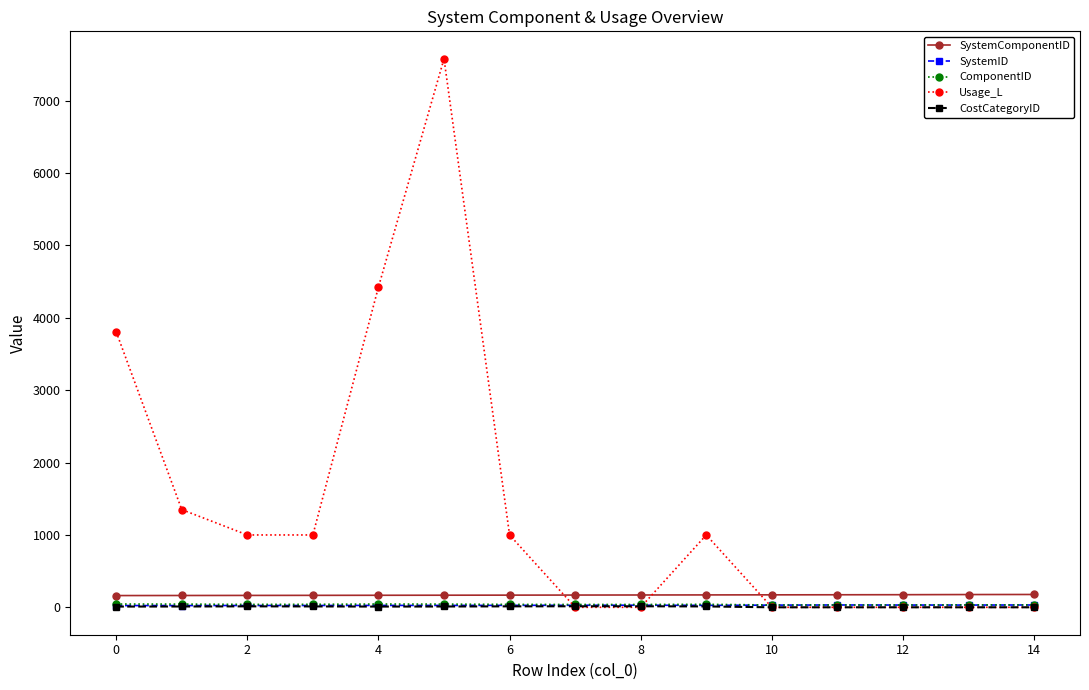

What is the maximum value for Usage_L?

7576.9